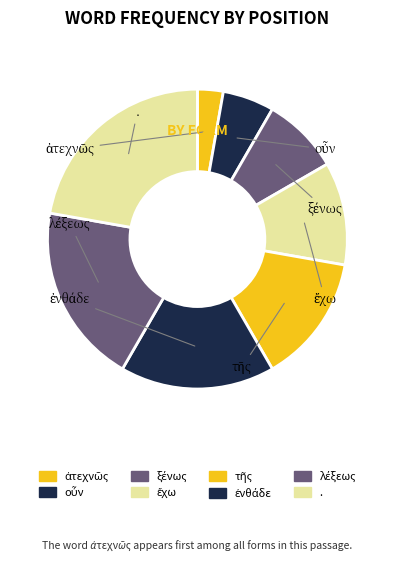

How many slices are in this pie chart?

8